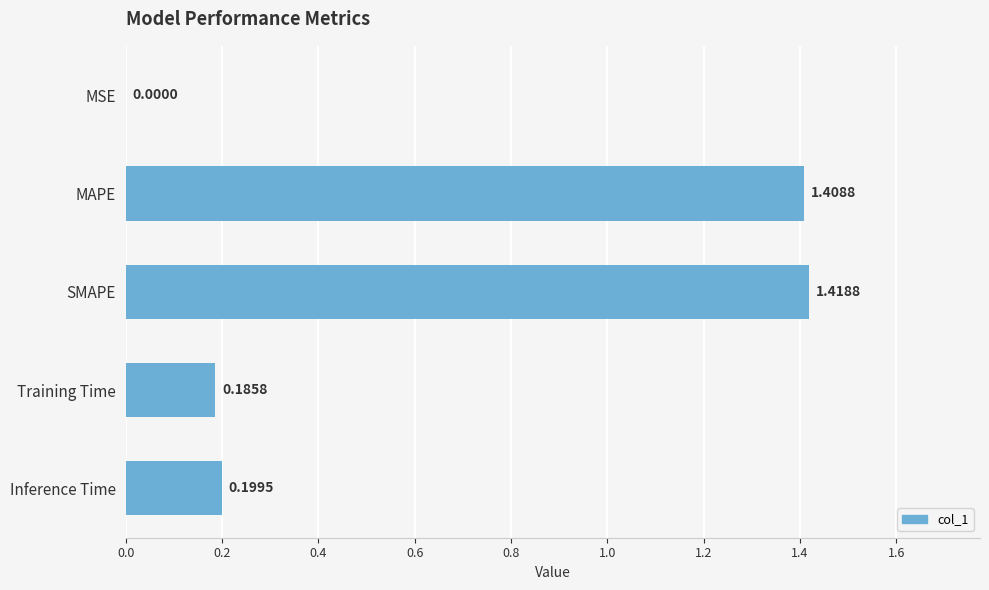

What is the sum of all values?

3.2